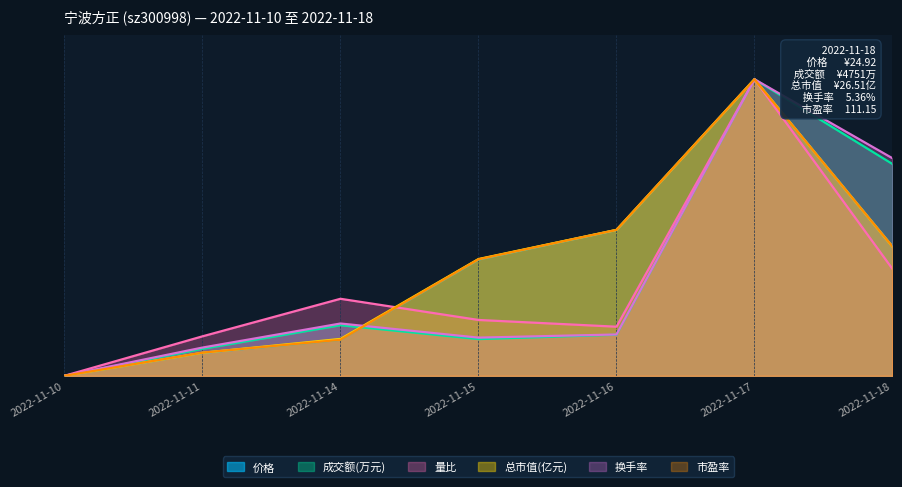

Reading left to right, transcribe all the data shown in this chart.

价格: 0.0	0.1	0.1	0.4	0.5	1.0	0.4
成交额(万元): 0.0	0.1	0.2	0.1	0.1	1.0	0.7
量比: 0.0	0.1	0.3	0.2	0.2	1.0	0.4
总市值(亿元): 0.0	0.1	0.1	0.4	0.5	1.0	0.4
换手率: 0.0	0.1	0.2	0.1	0.1	1.0	0.7
市盈率: 0.0	0.1	0.1	0.4	0.5	1.0	0.4